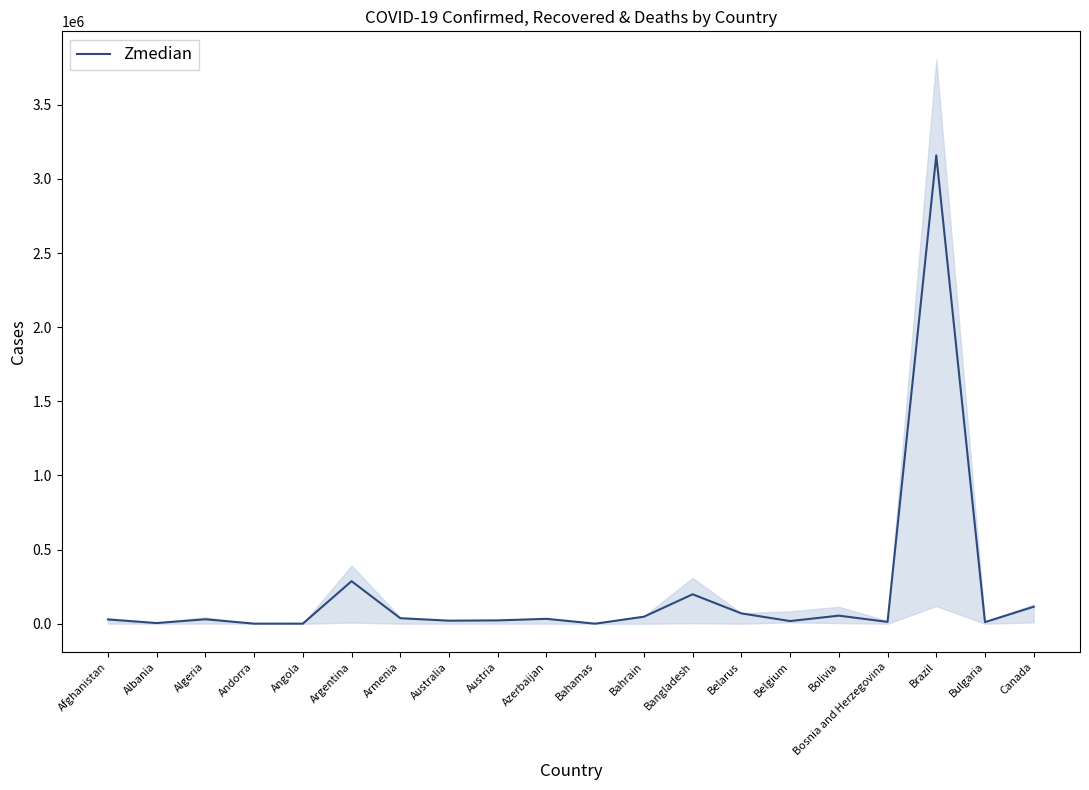

How many lines are shown in the chart?

1